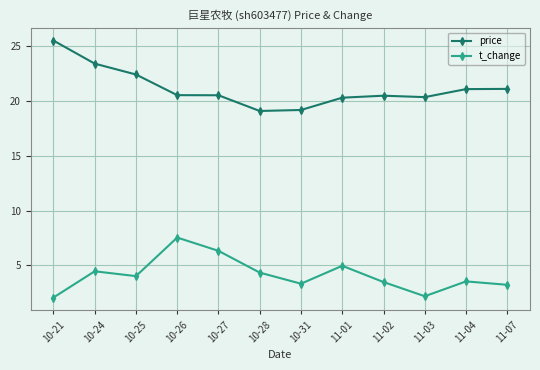

True or false: t_change and price cross at least once.

False